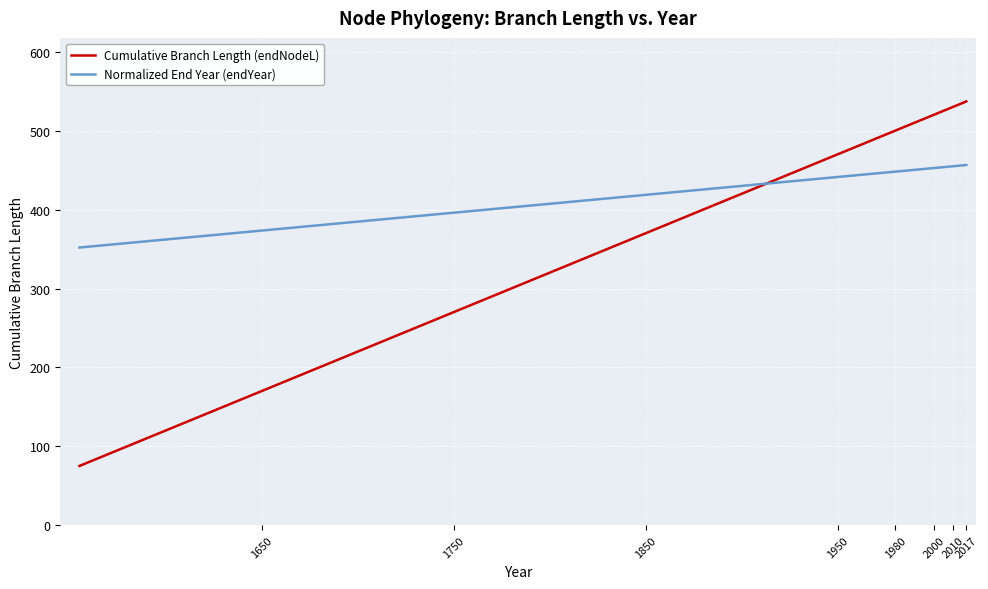

What are all the series names shown in the legend?

Cumulative Branch Length (endNodeL), Normalized End Year (endYear)